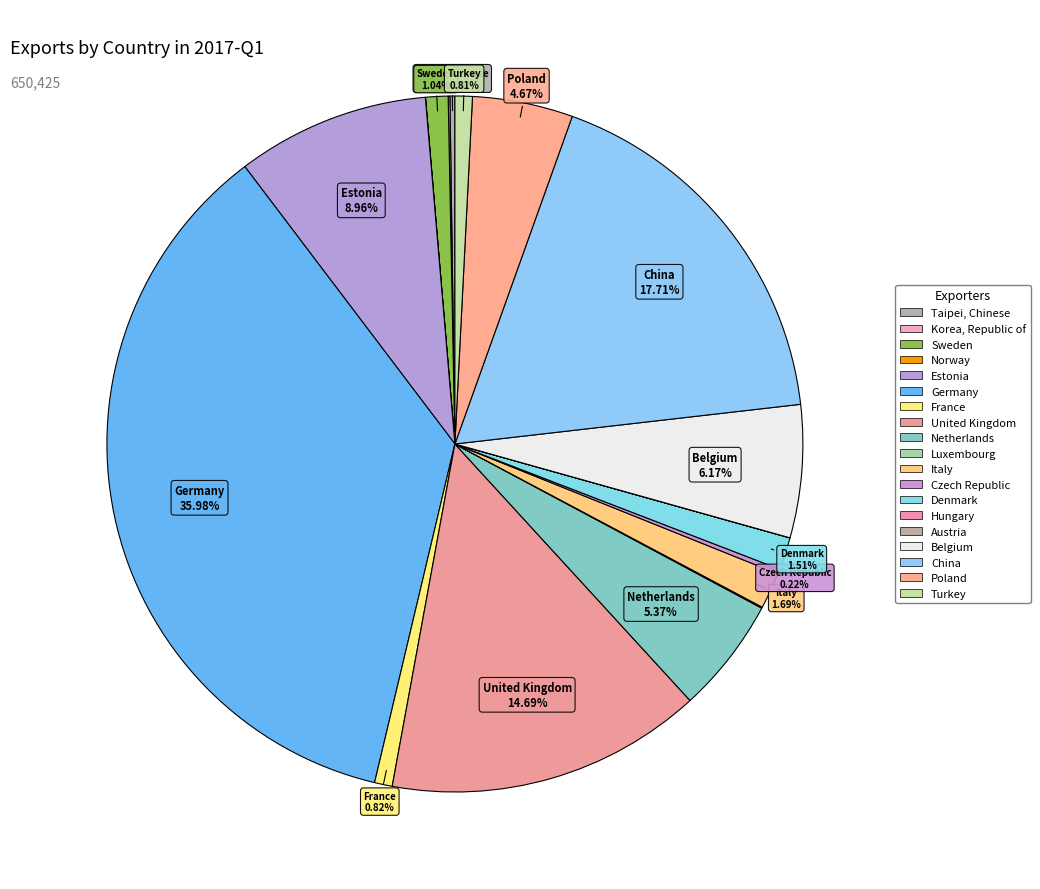

What is the largest slice in the pie chart?

Germany